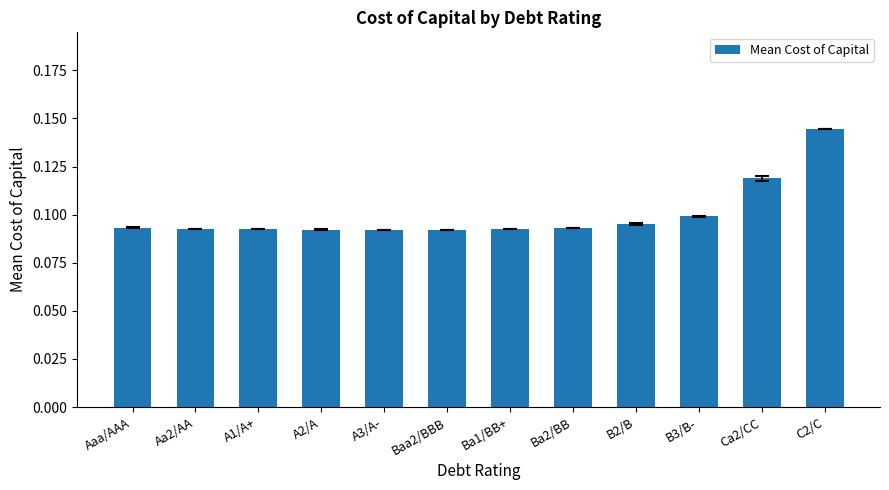

How many series are shown in this chart?

1